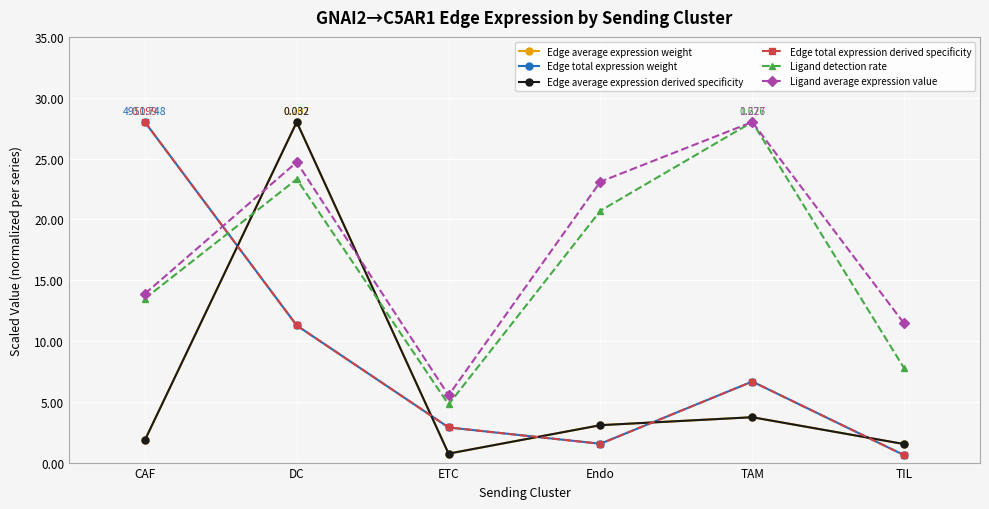

Does the chart have visible grid lines?

Yes